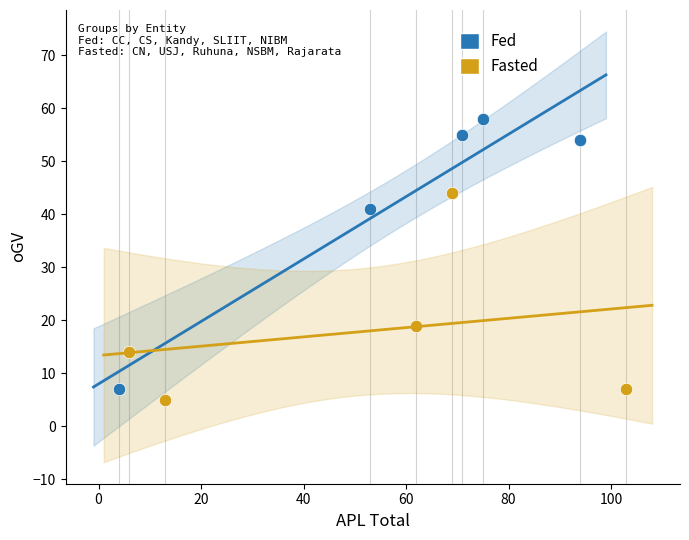

What are all the series names shown in the legend?

Fed, Fasted